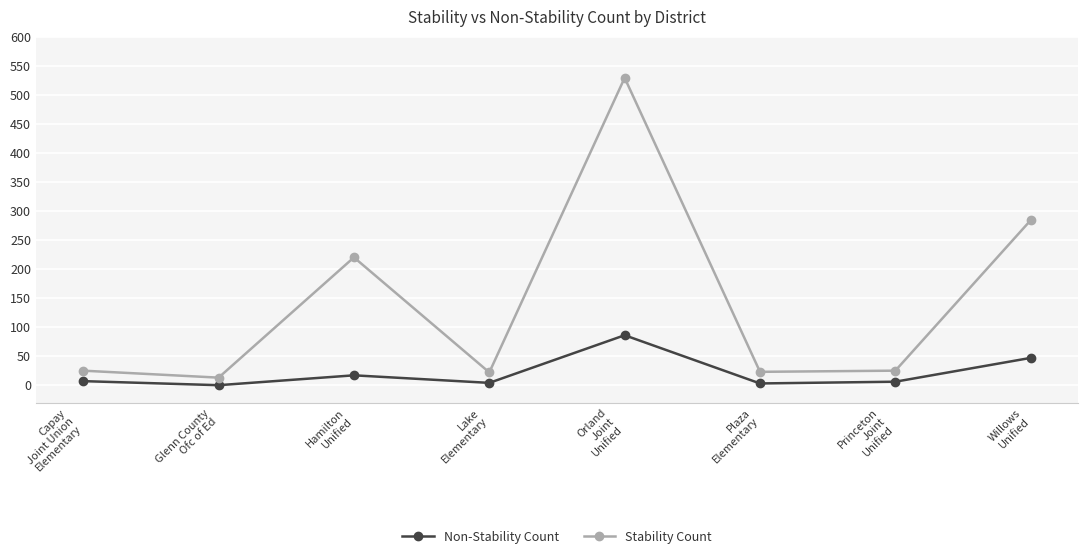

The Non-Stability Count series shows 53 at Glenn County
Ofc of Ed. True or false?

False